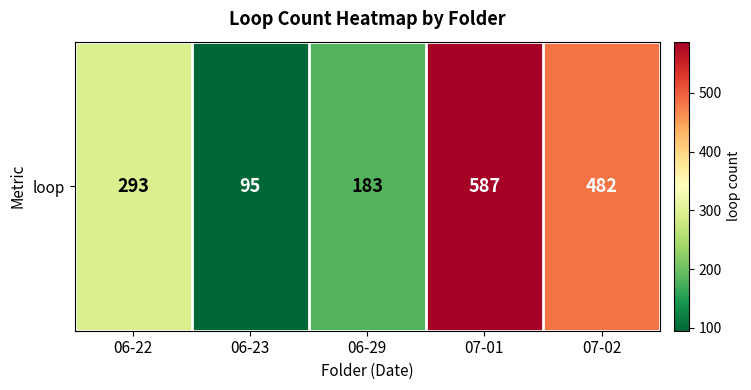

What is the average value?

328